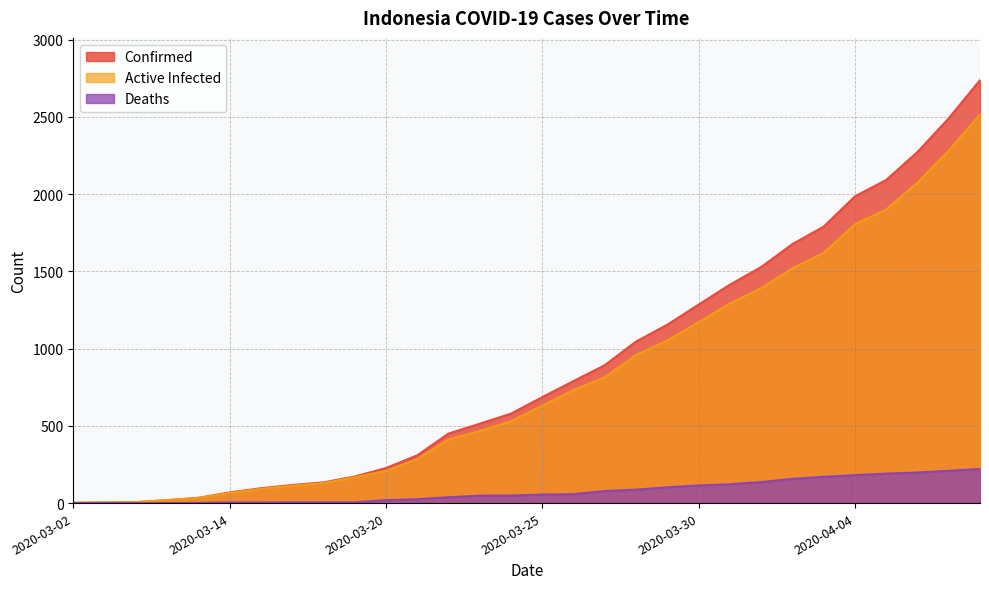

What are all the series names shown in the legend?

Confirmed, Active Infected, Deaths